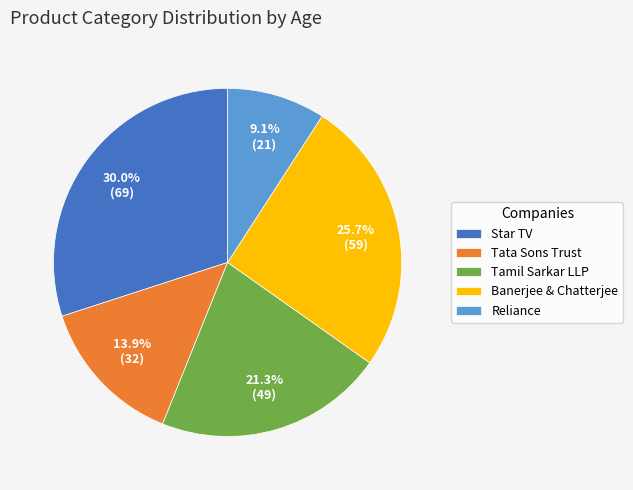

Is it true that Banerjee & Chatterjee is 31% of the pie?

False